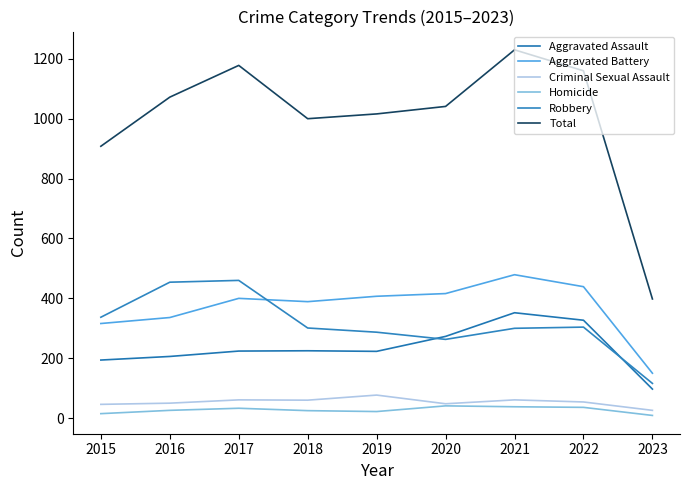

What is the spread (max minus min) of values at 2017?

1145